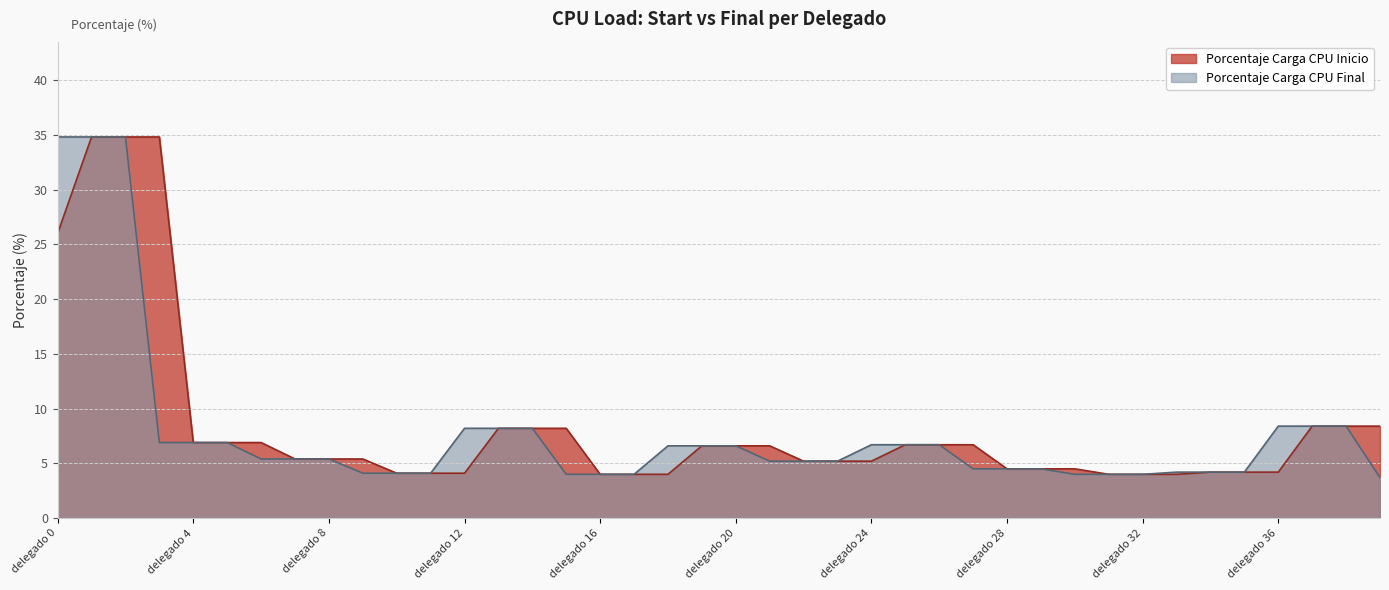

Reading left to right, what are all the values shown in this chart?

Porcentaje Carga CPU Inicio: 26.0	34.8	34.8	34.8	6.9	6.9	6.9	5.4	5.4	5.4	4.1	4.1	4.1	8.2	8.2	8.2	4.0	4.0	4.0	6.6	6.6	6.6	5.2	5.2	5.2	6.7	6.7	6.7	4.5	4.5	4.5	4.0	4.0	4.0	4.2	4.2	4.2	8.4	8.4	8.4
Porcentaje Carga CPU Final: 34.8	34.8	34.8	6.9	6.9	6.9	5.4	5.4	5.4	4.1	4.1	4.1	8.2	8.2	8.2	4.0	4.0	4.0	6.6	6.6	6.6	5.2	5.2	5.2	6.7	6.7	6.7	4.5	4.5	4.5	4.0	4.0	4.0	4.2	4.2	4.2	8.4	8.4	8.4	3.7